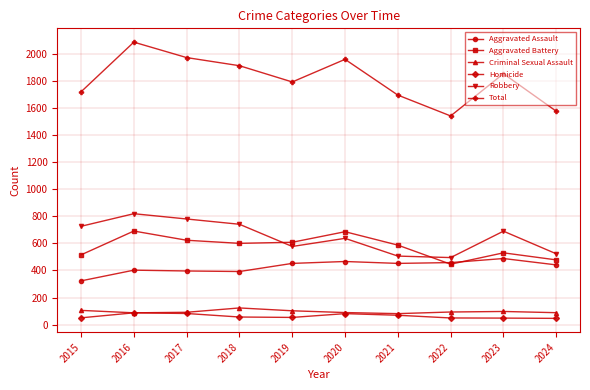

True or false: Aggravated Battery has more than 1 interior local peaks.

True